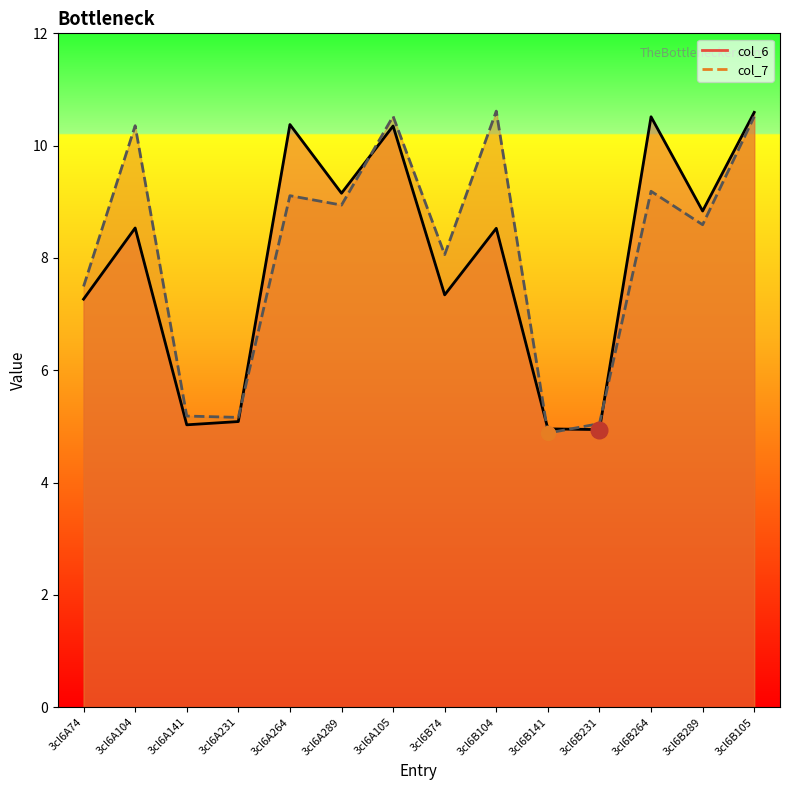

How many series are shown in this chart?

2